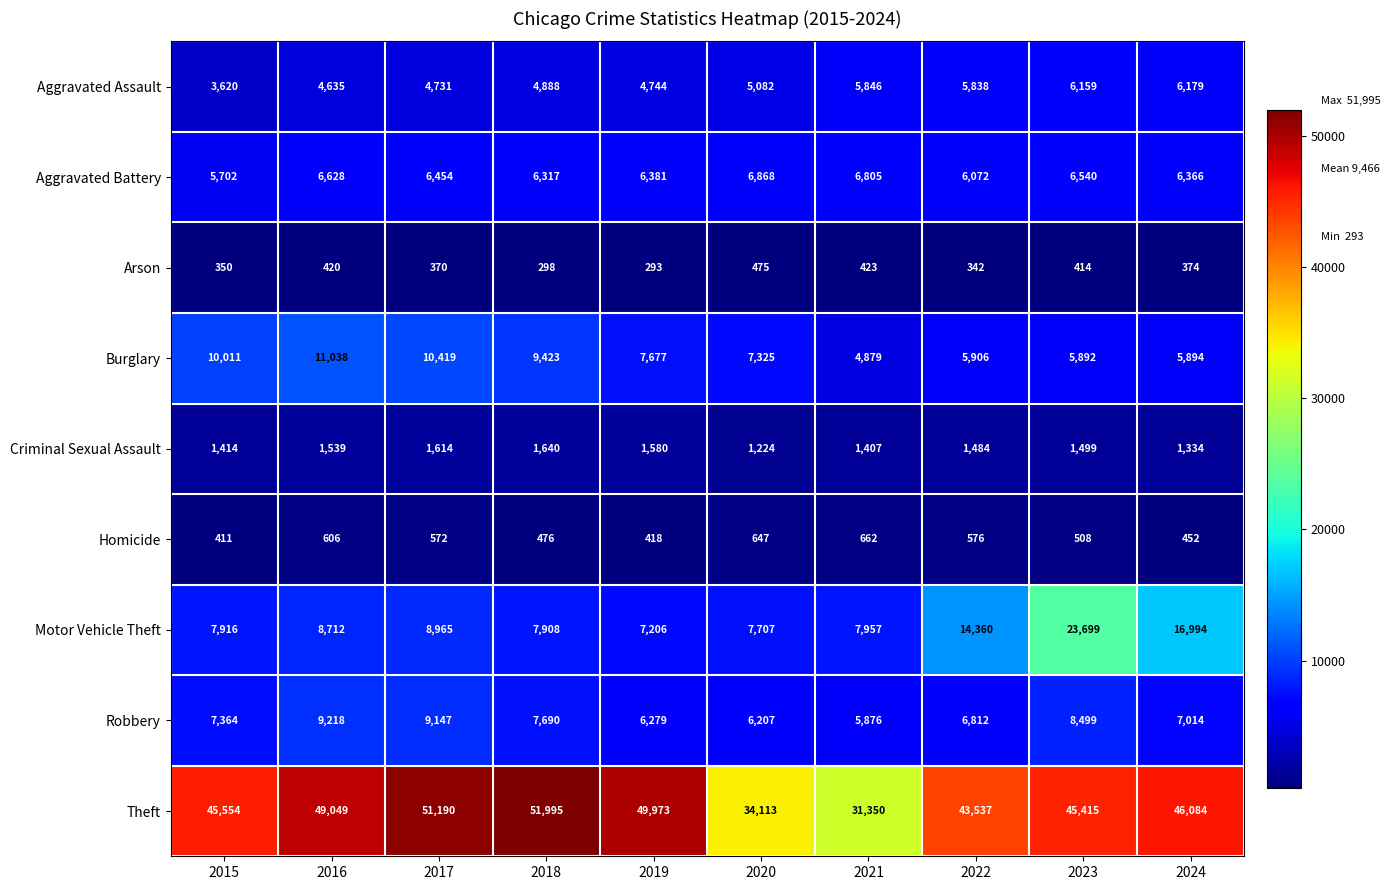

What is the minimum value shown in the chart?

293